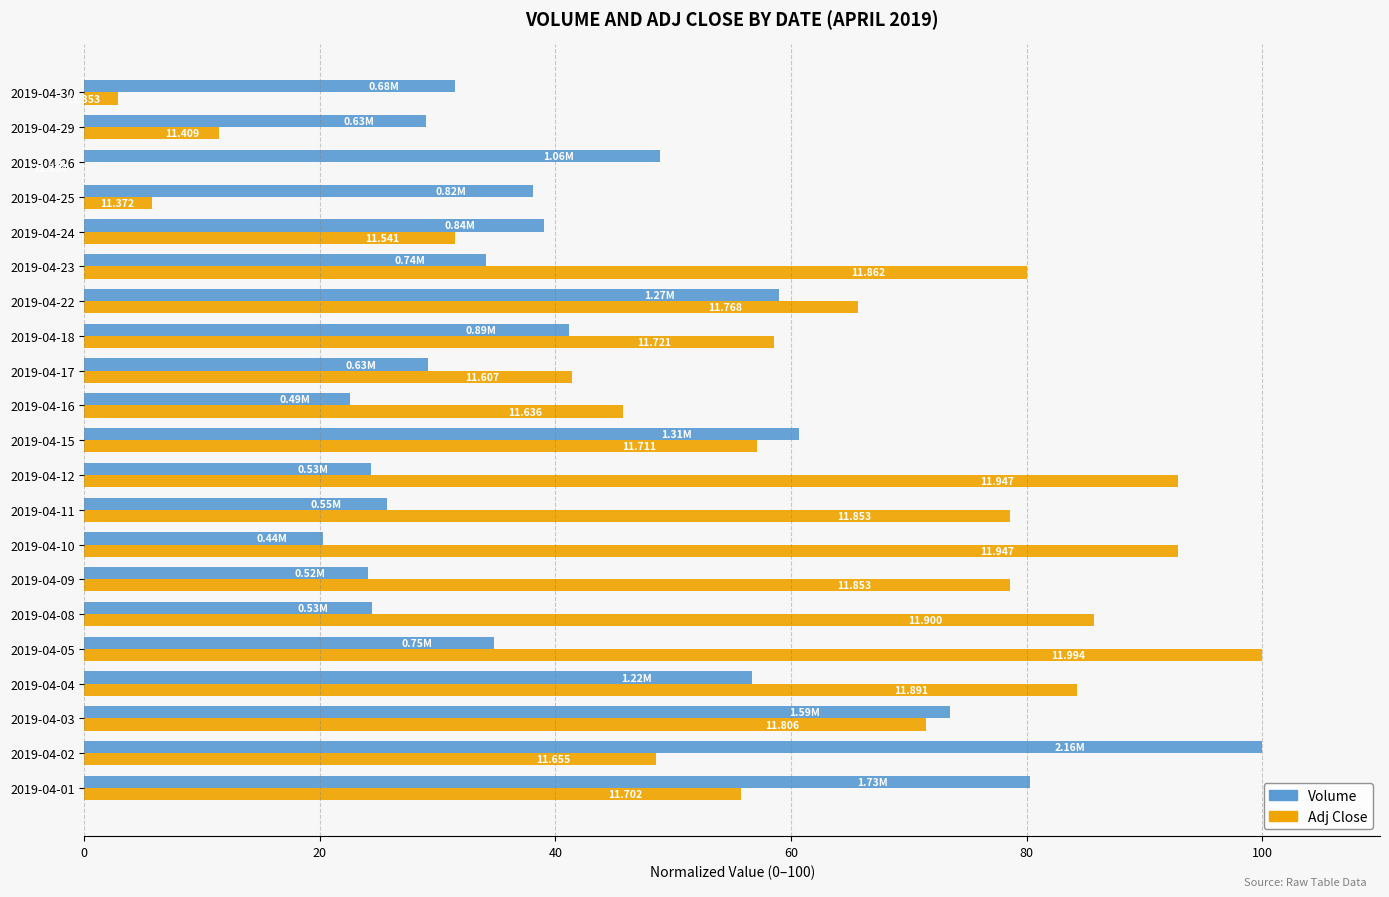

What are all the series names shown in the legend?

Volume, Adj Close